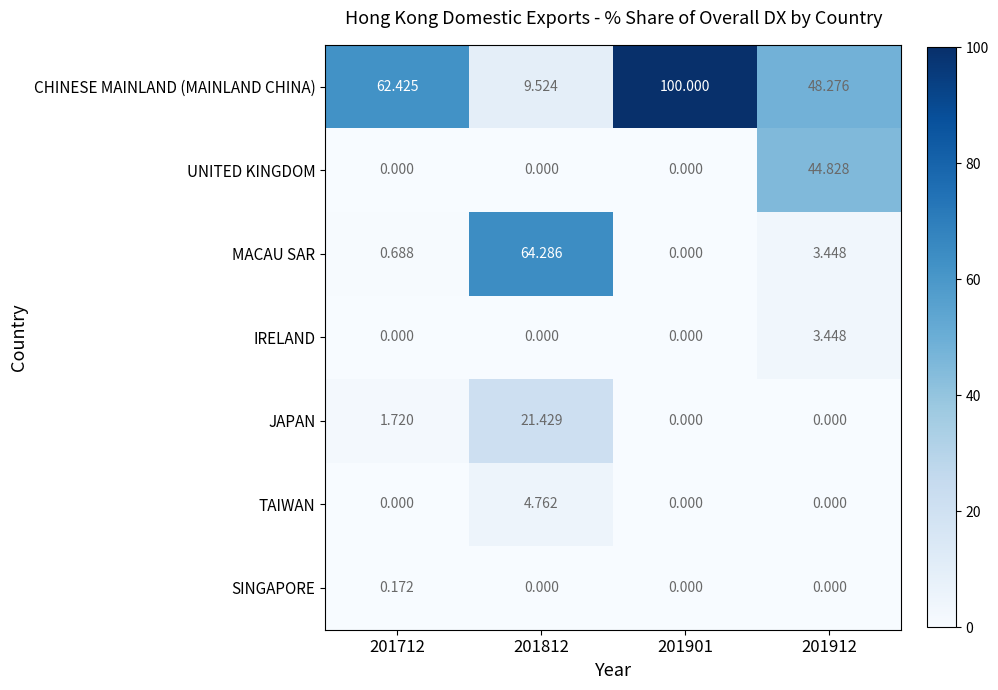

Is the value of SINGAPORE at 201812 greater than the value of TAIWAN at 201812?

No